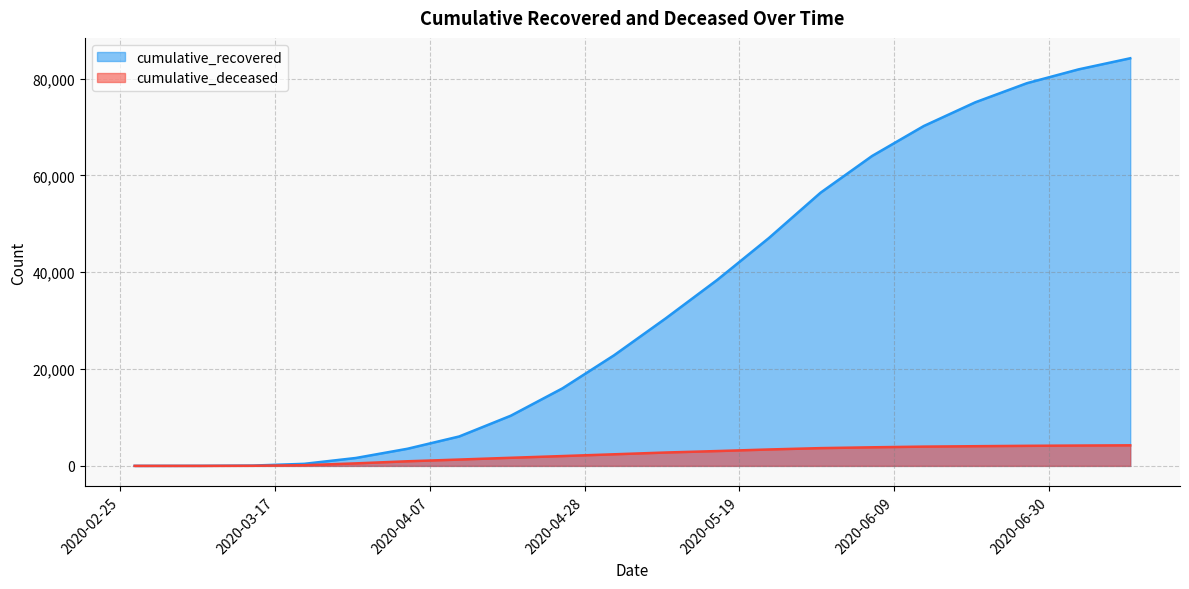

True or false: cumulative_deceased and cumulative_recovered intersect in this chart.

False